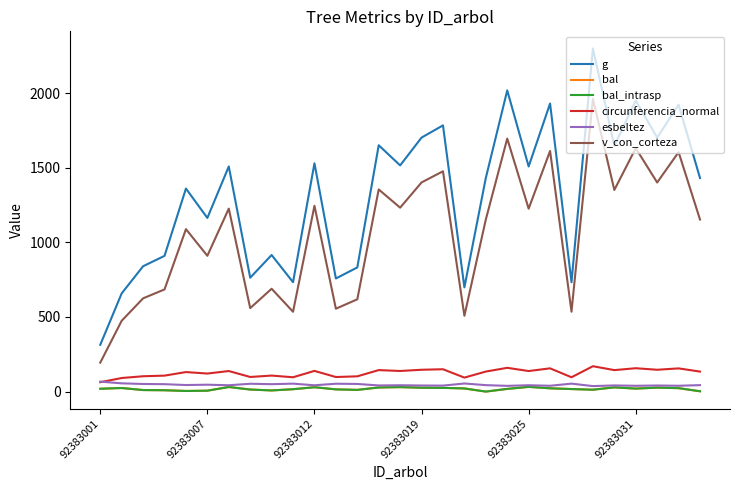

How many lines are shown in the chart?

6